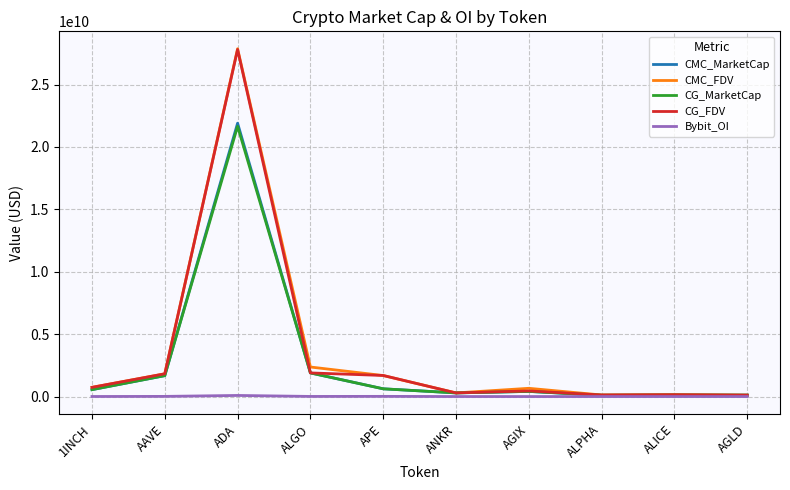

Which series has the largest range (max minus min)?

CMC_FDV